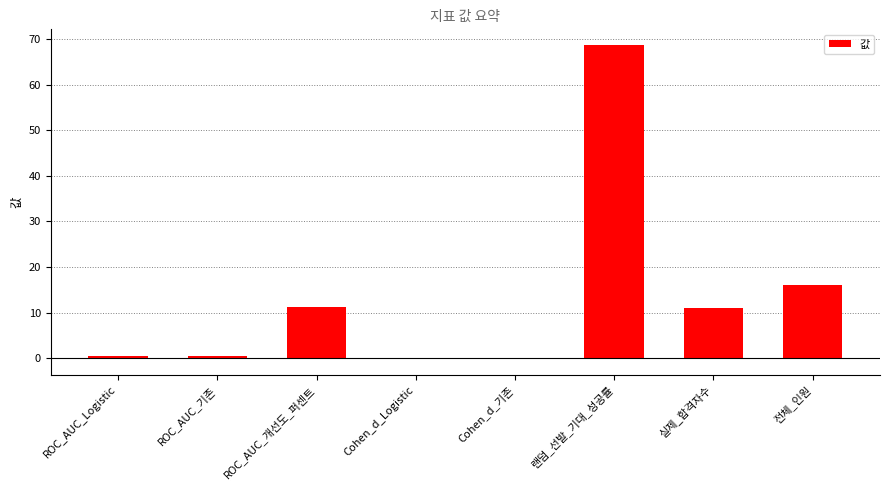

Between ROC_AUC_Logistic and 전체_인원, which is larger?

전체_인원